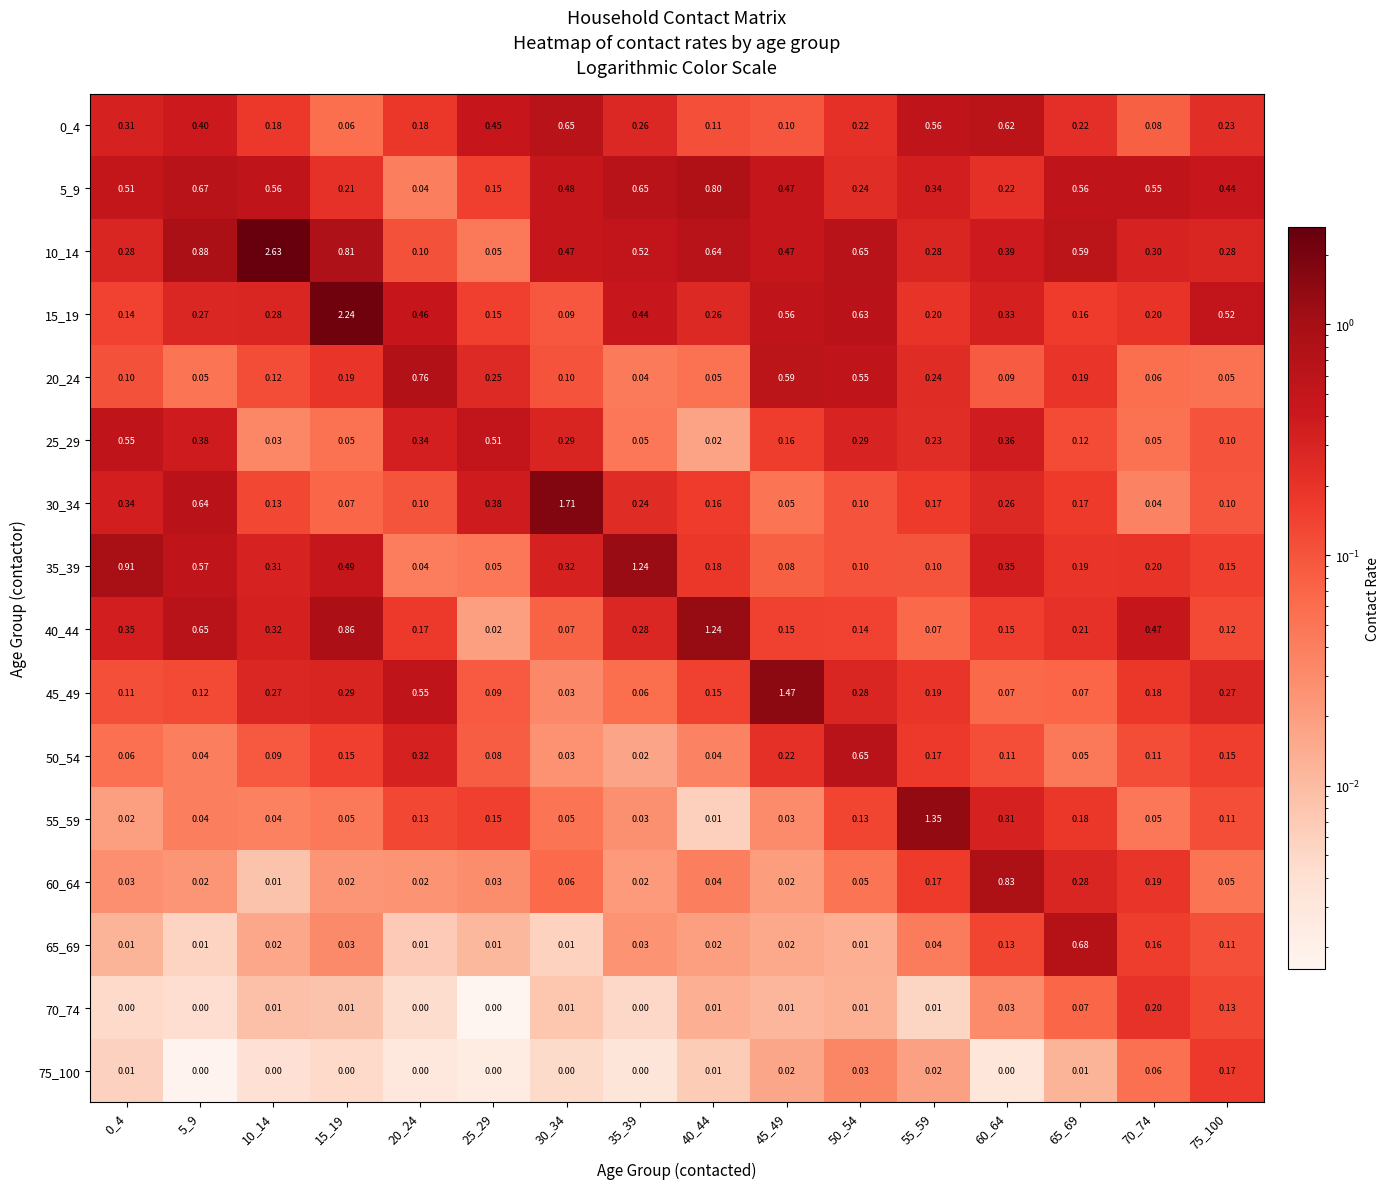

What is the total value across all series at 0_4?

3.7